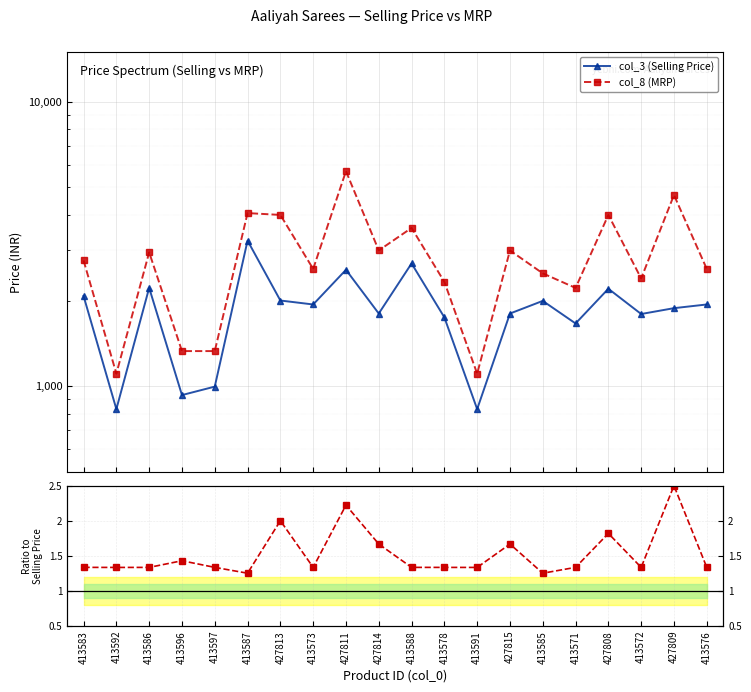

Which label corresponds to the smallest value in the chart?

413585